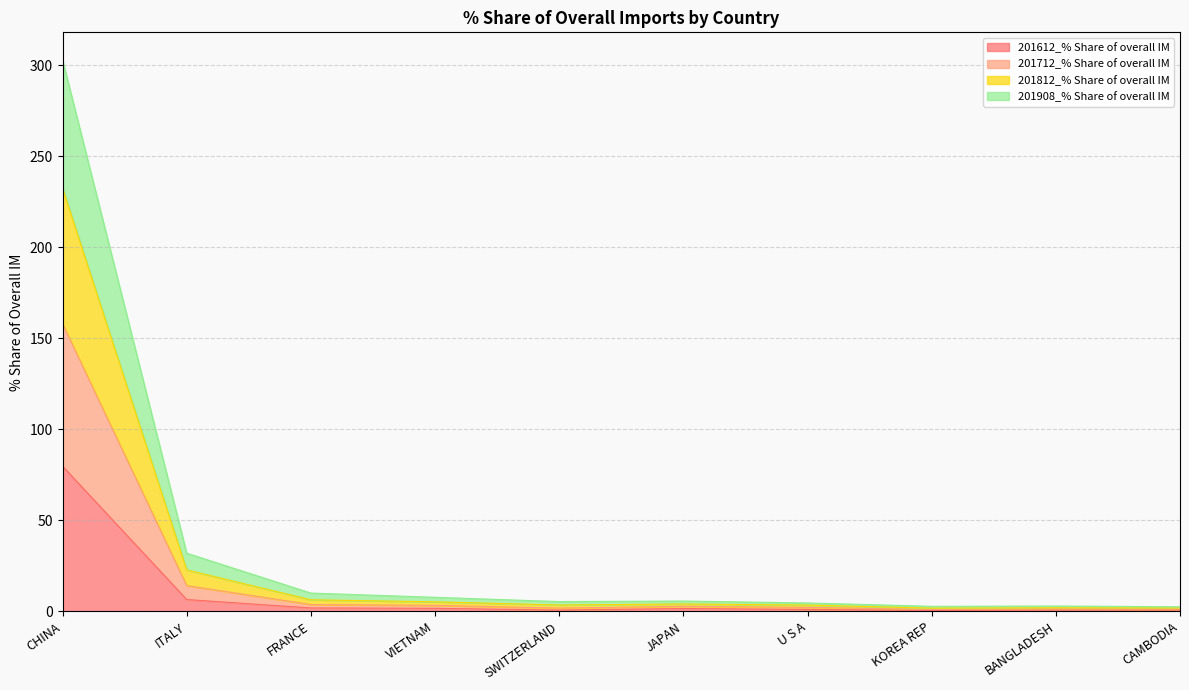

How many data points in 201612_% Share of overall IM are less than 1?

4